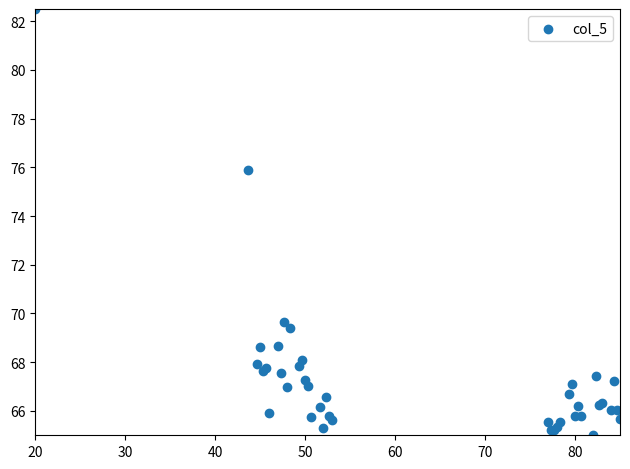

What Y value in the scatter plot is closest to 73?

75.9